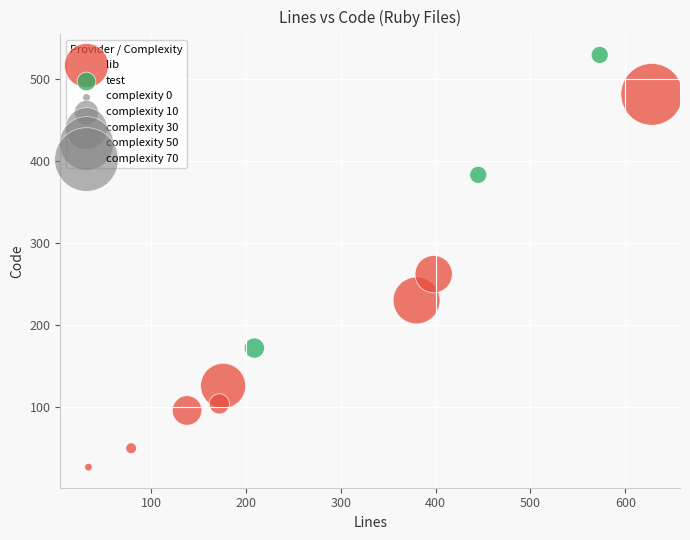

Which series has the widest spread of Y values?

lib